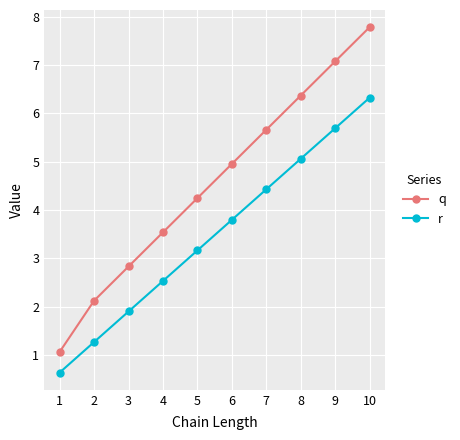

Read the q value at 8.

6.4